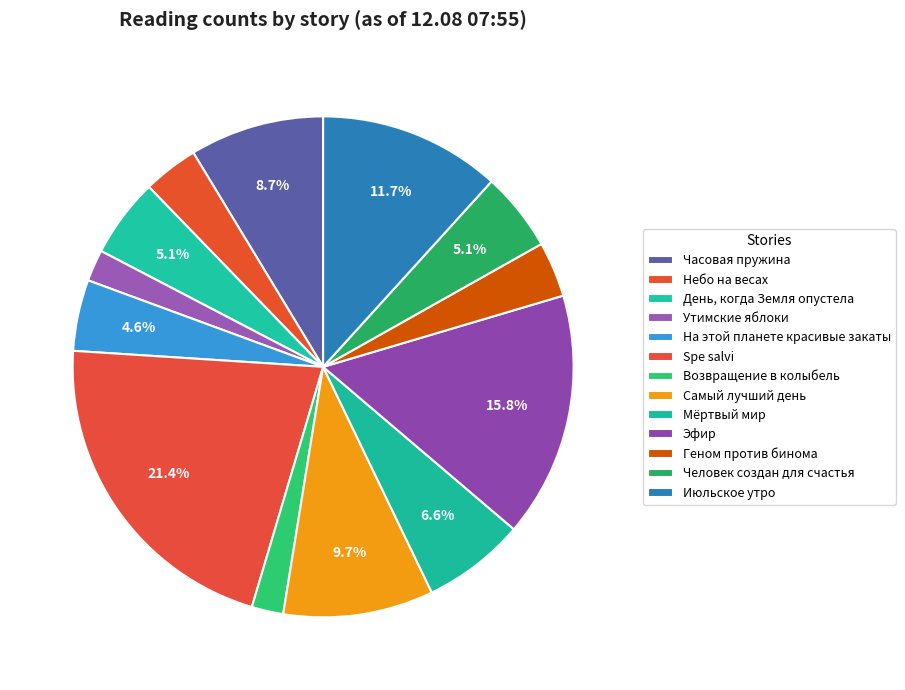

What percentage is the Эфир slice, to the nearest percent?

16%